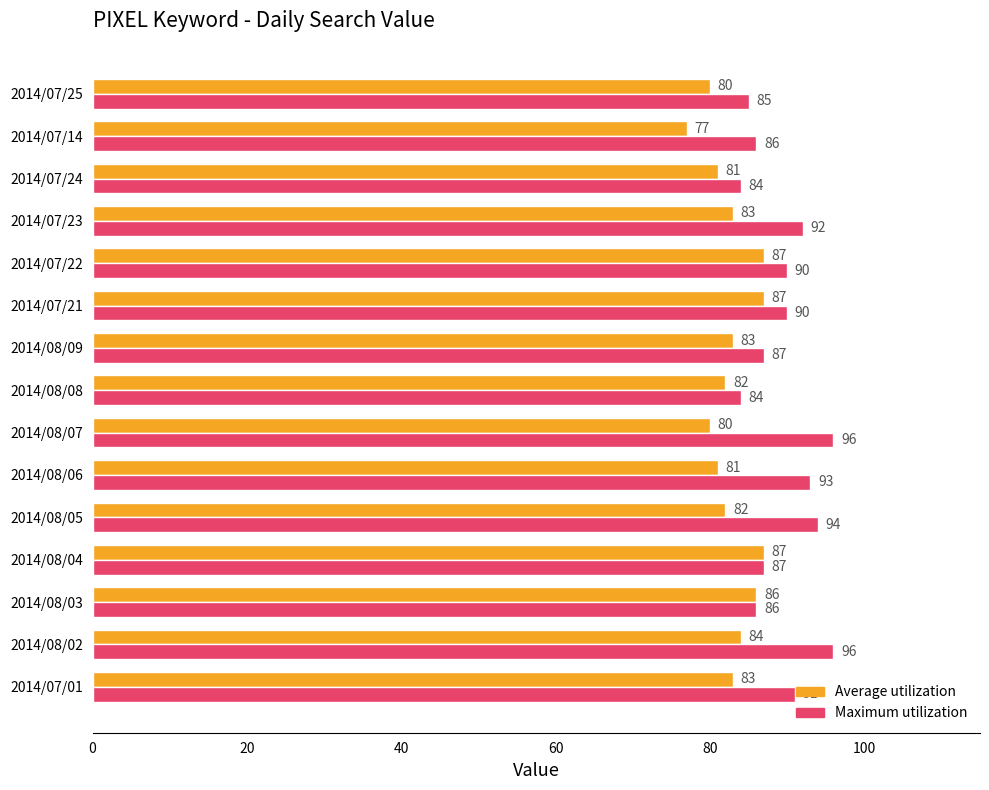

The value of Maximum utilization at 2014/07/22 is 52. True or false?

False